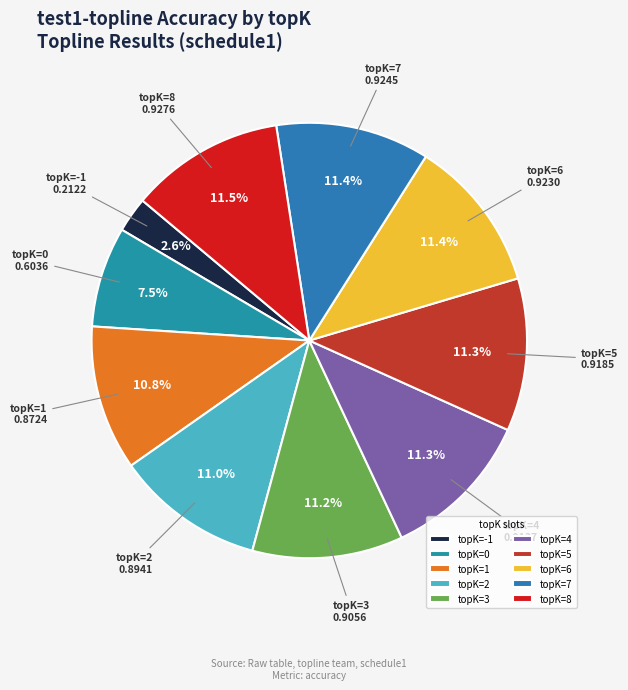

Count the number of slices in the pie.

10